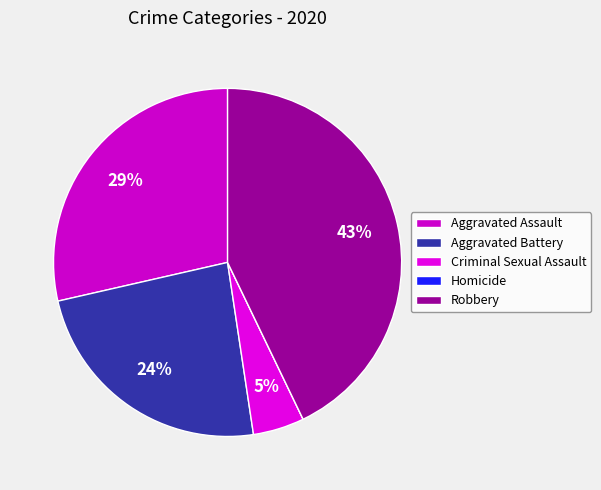

The Aggravated Assault slice represents 37% of the pie. True or false?

False